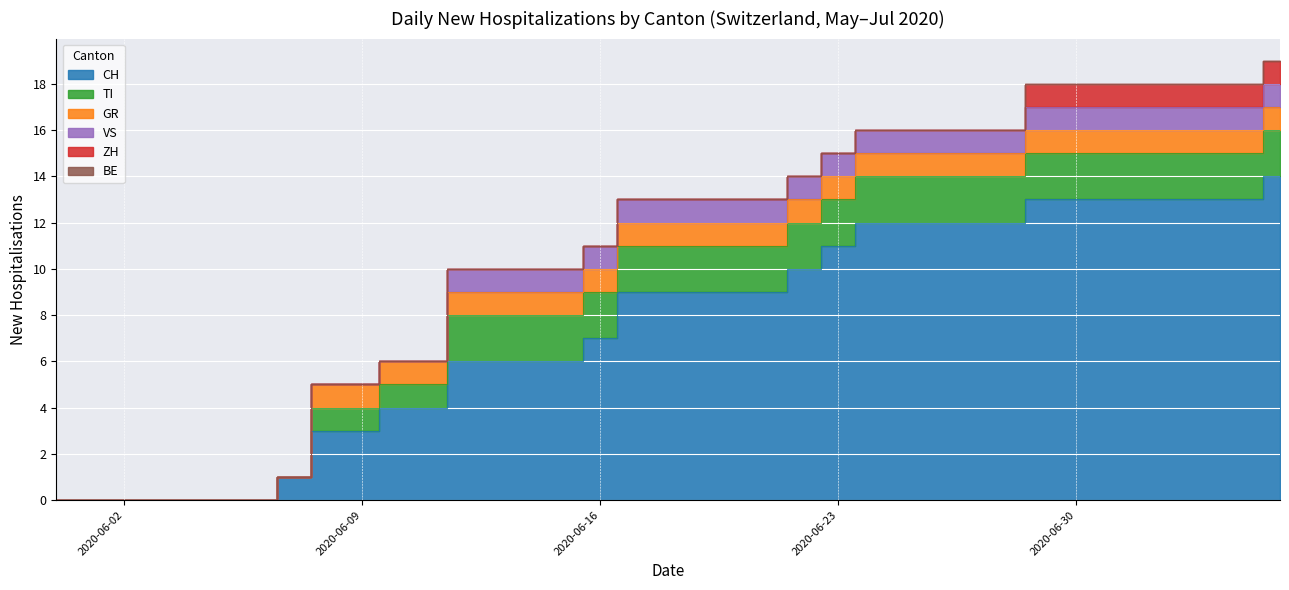

What position from the left is 2020-06-21?

22